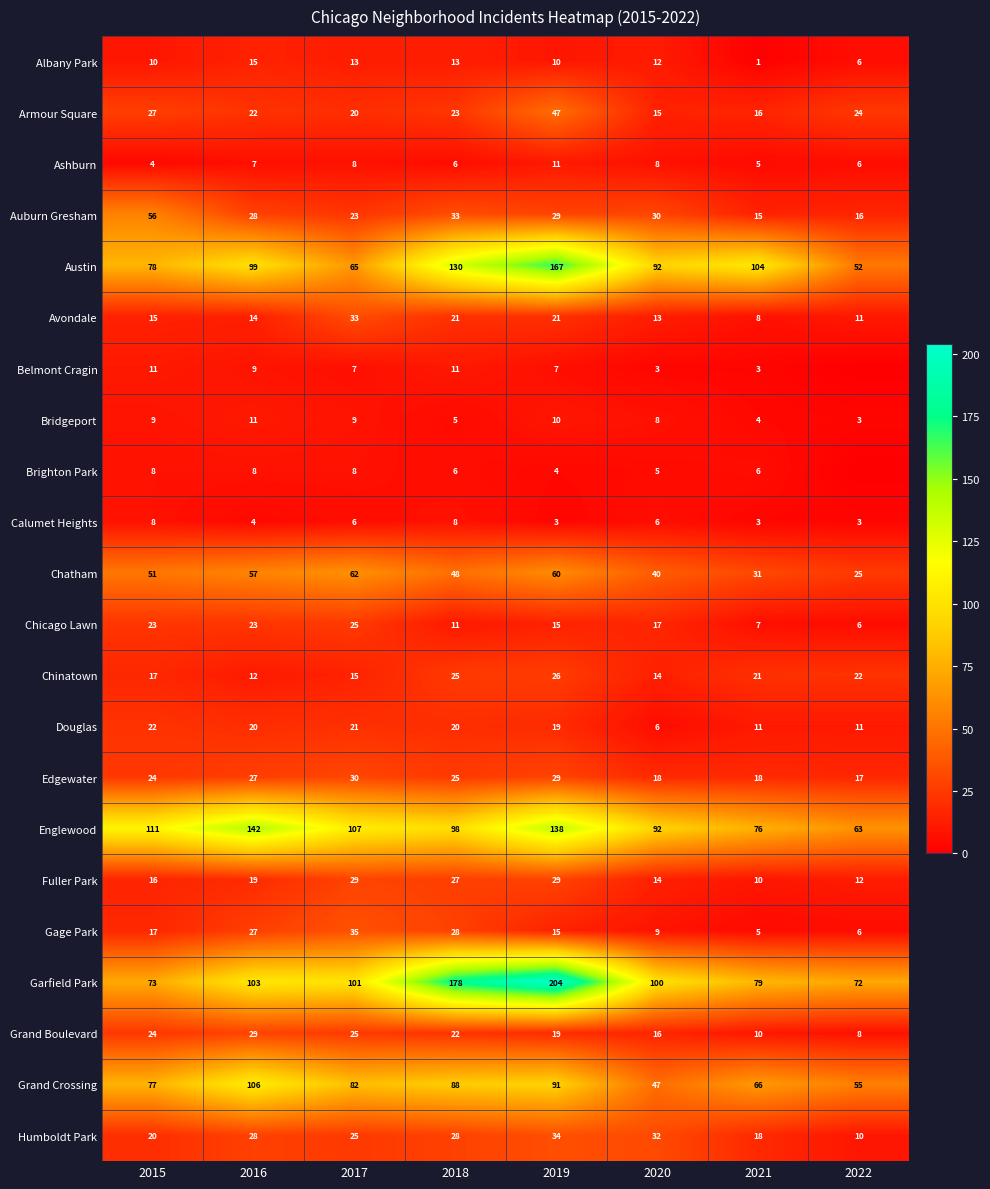

At which category does the chart reach its peak across all series?

2019